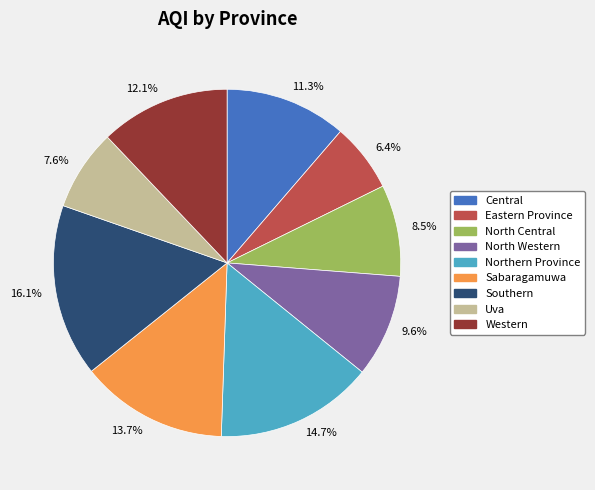

What percentage do 16.1% and 13.7% together represent?

29.8%